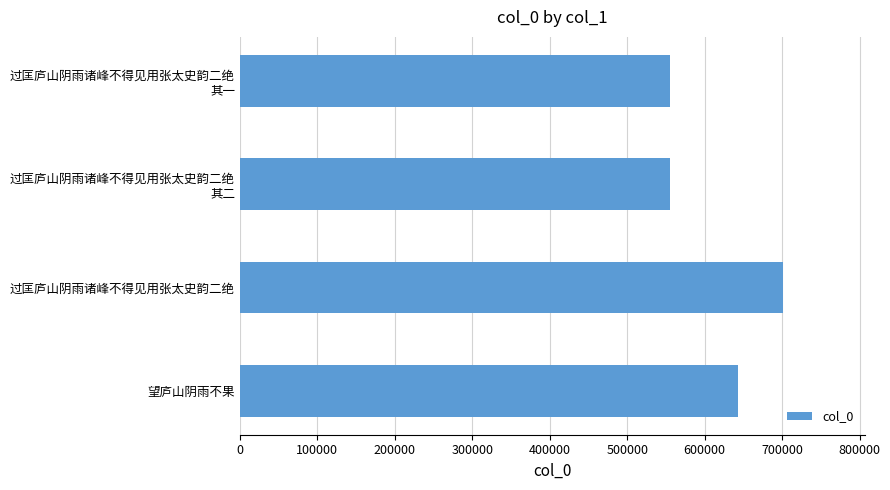

The chart shows a value of 240189 at 望庐山阴雨不果. True or false?

False